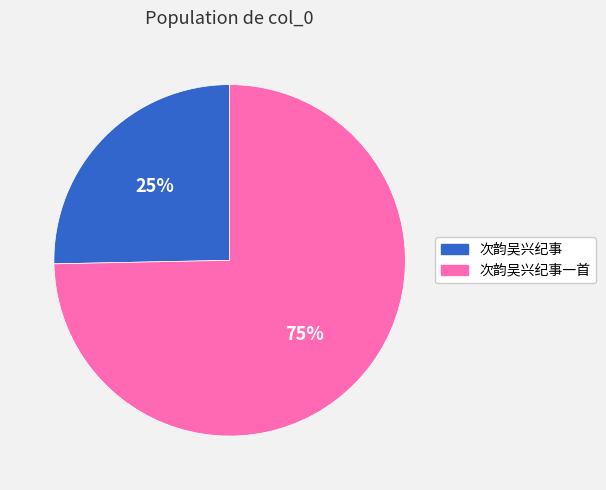

Count the number of slices in the pie.

2